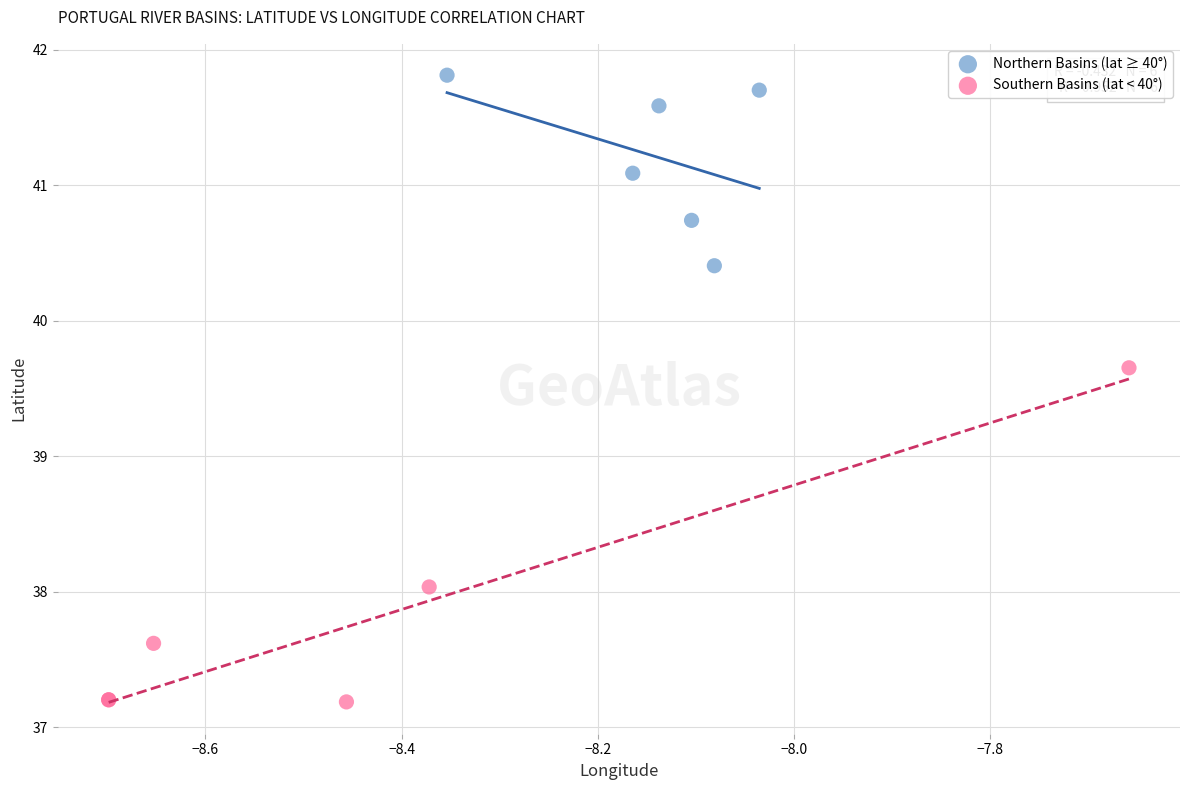

Which series reaches the maximum Y coordinate?

Northern Basins (lat ≥ 40°)